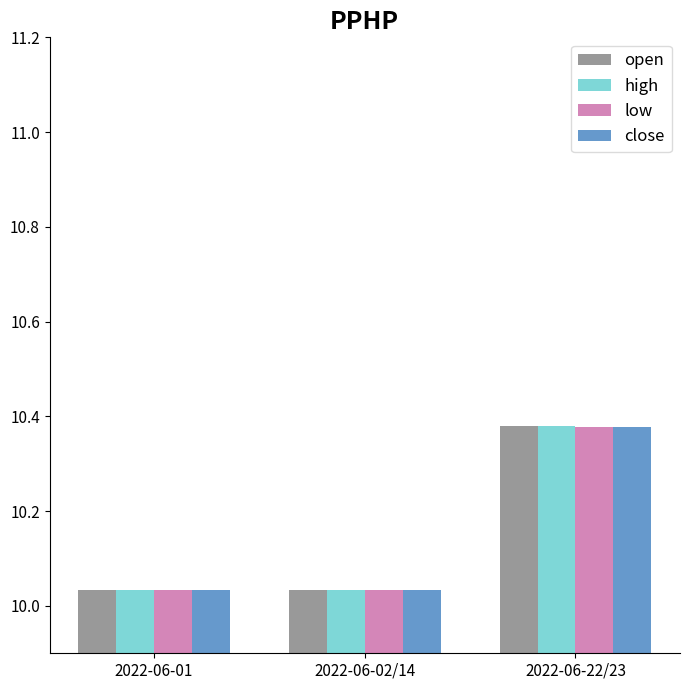

What is the total value across all series at 2022-06-22/23?

41.5